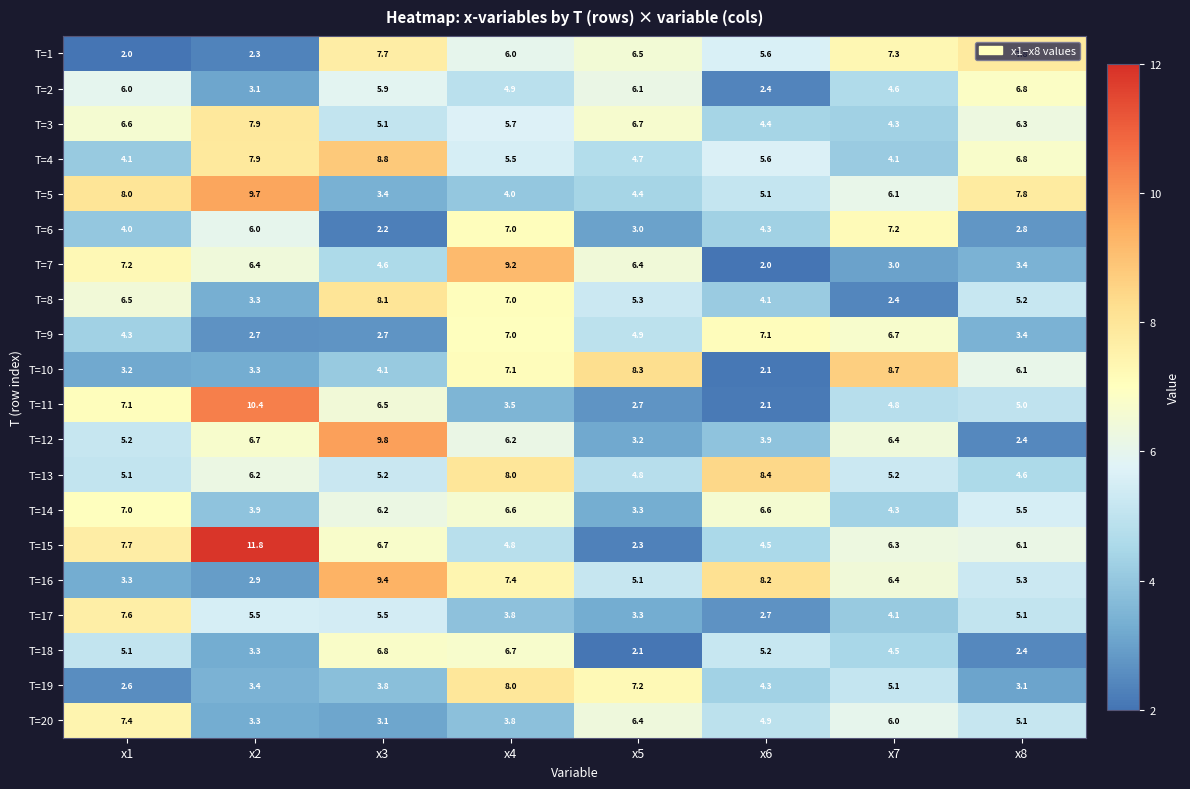

What is the maximum value for T=5?

9.7